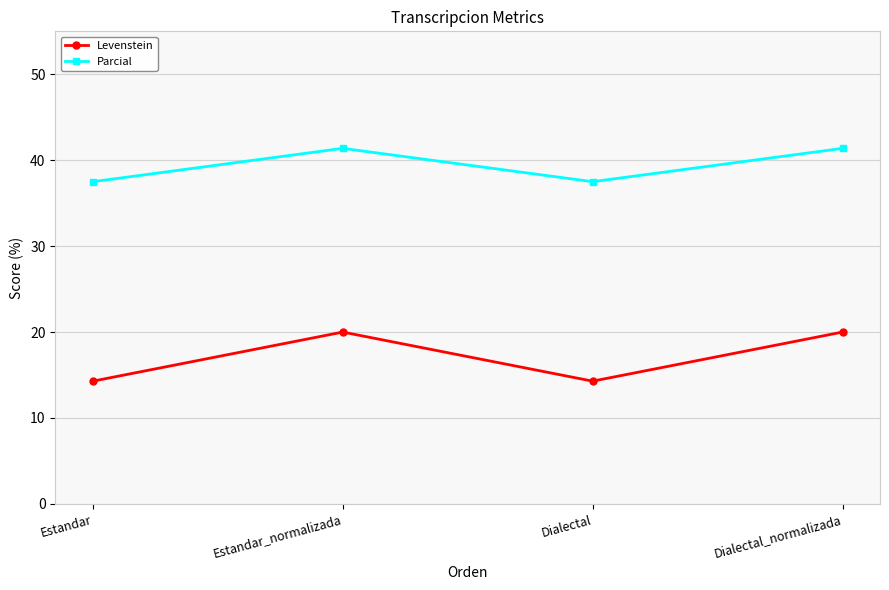

What is the difference between the second highest and second lowest values in the Parcial series?

3.9